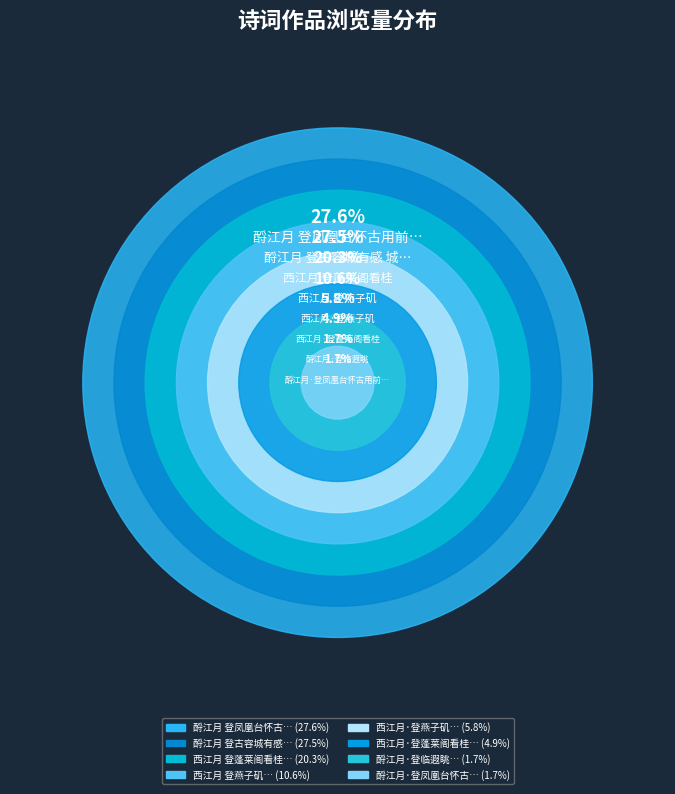

Is there any slice that represents more than half of the pie?

No